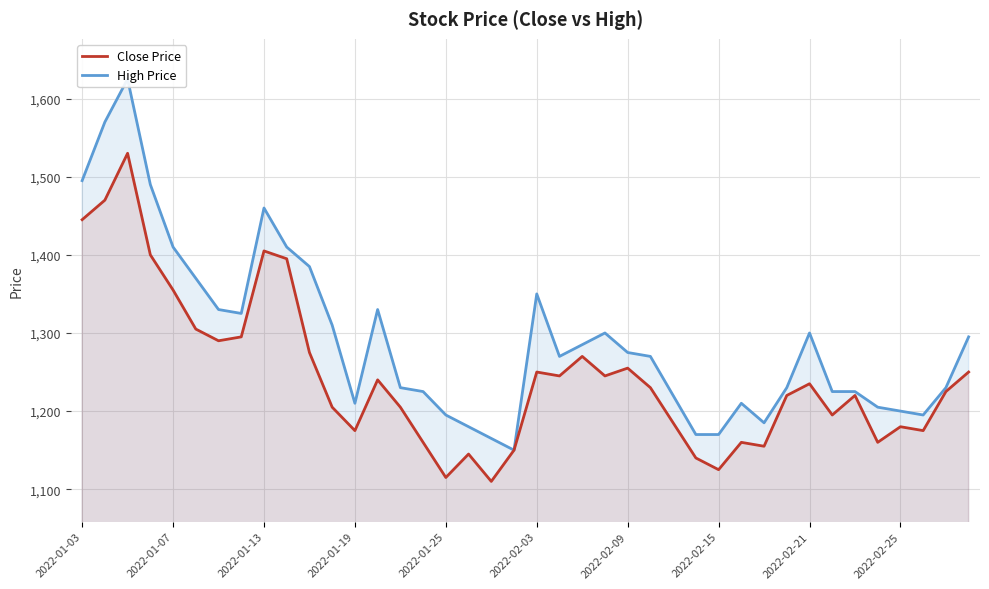

The value of Close Price at 2022-01-25 is 1115. True or false?

True